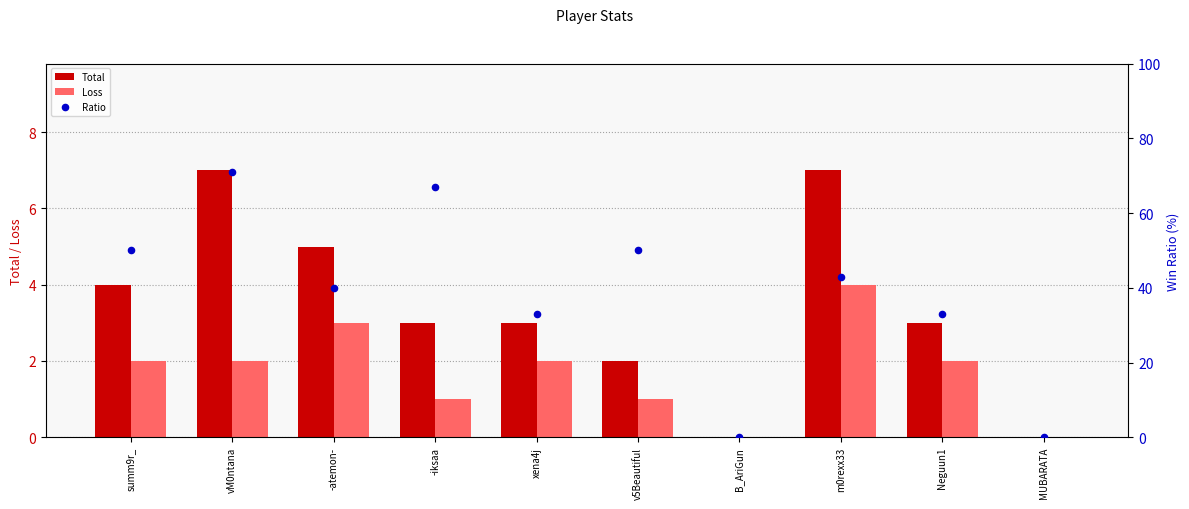

Which series reaches the maximum Y coordinate?

Ratio